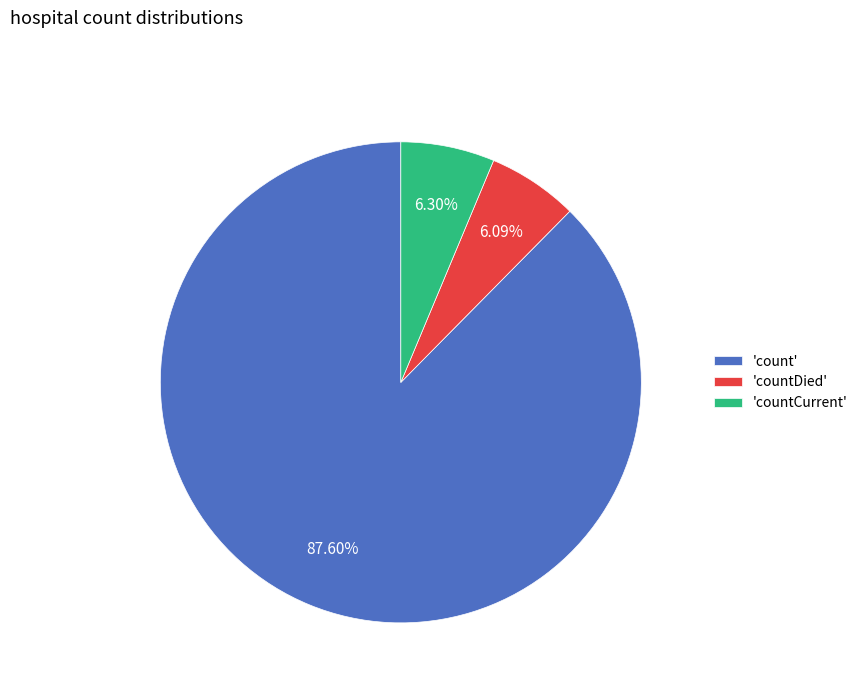

Combined, do 'countCurrent' and 'count' account for over 50%?

Yes